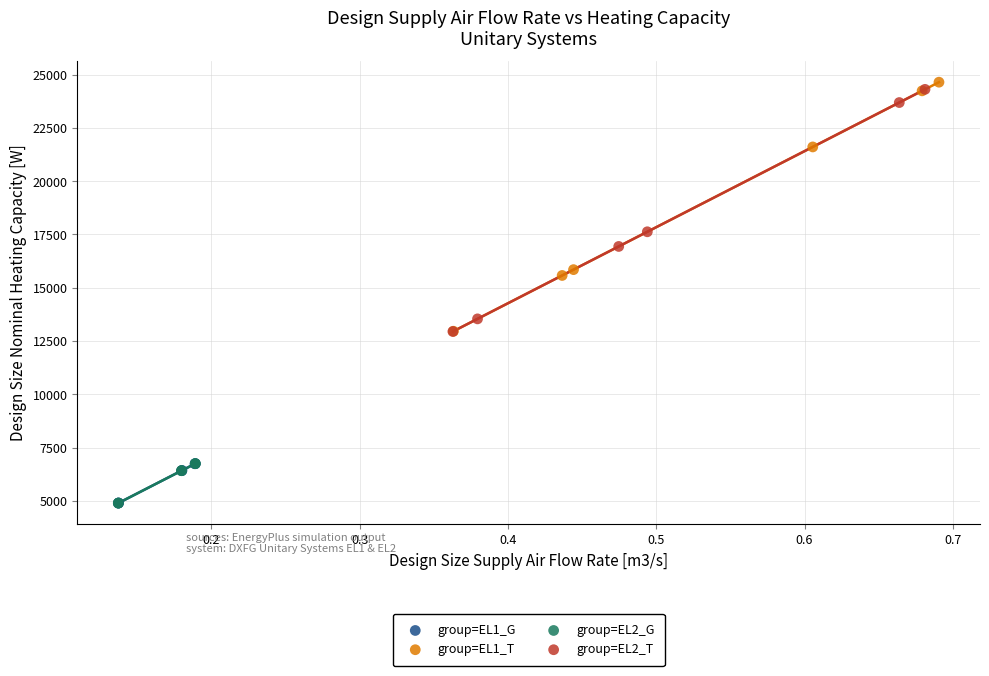

What are all the series names shown in the legend?

group=EL1_G, group=EL1_T, group=EL2_G, group=EL2_T